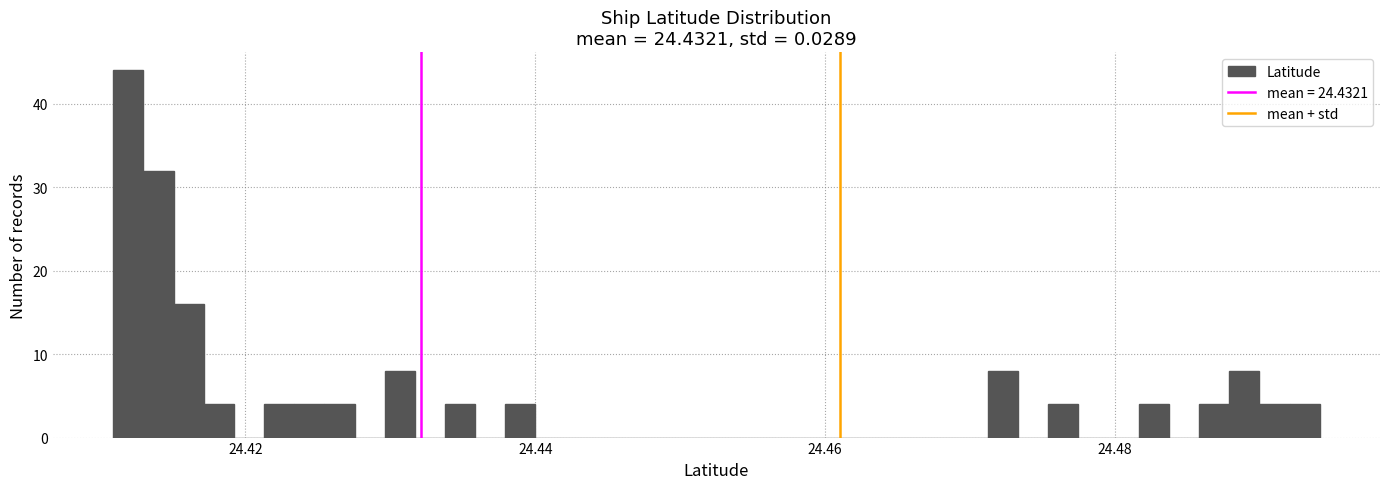

Around what value on the x-axis is the tallest bar? Give the approximate position of its centre, as read against the axis.

24.412